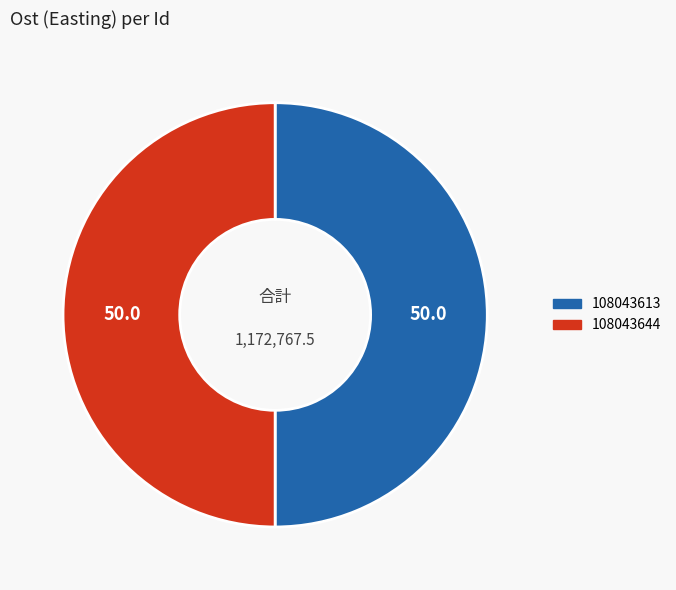

True or false: 108043644 accounts for 50% of the total.

True